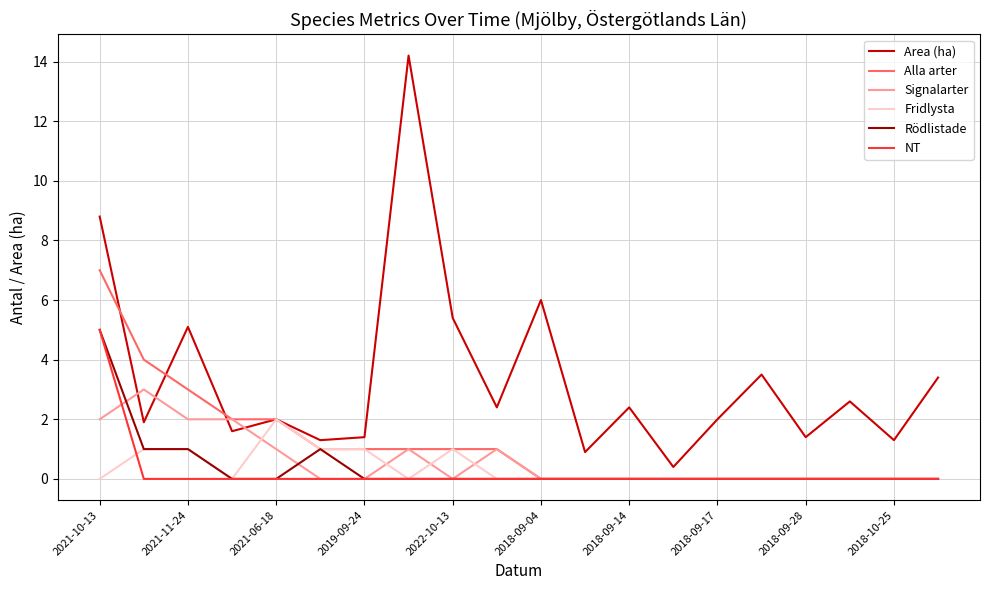

What is the difference between the second highest and minimum values in the Fridlysta series?

1.0